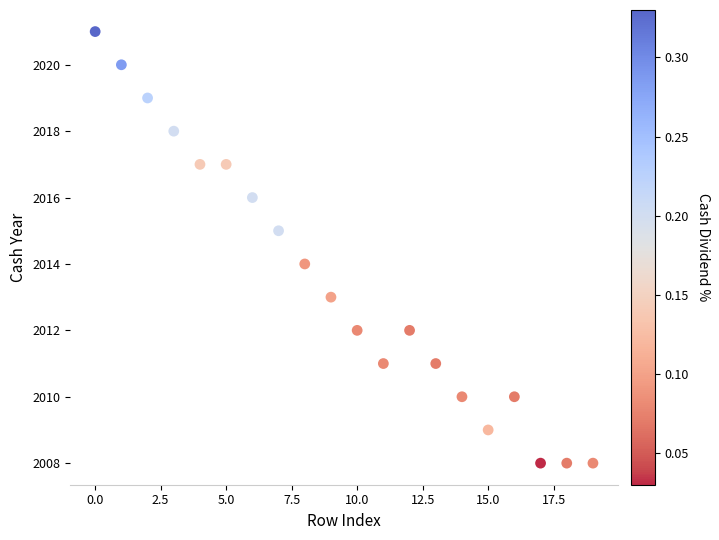

What is the range of Y values (max minus min)?

13